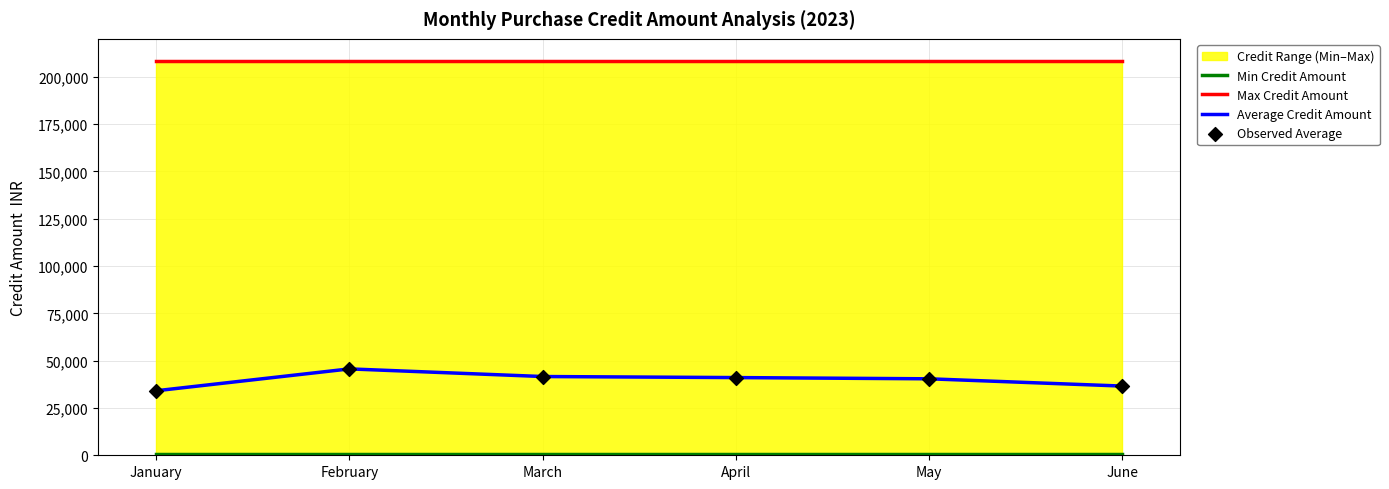

At how many categories does at least one series exceed 169349?

6